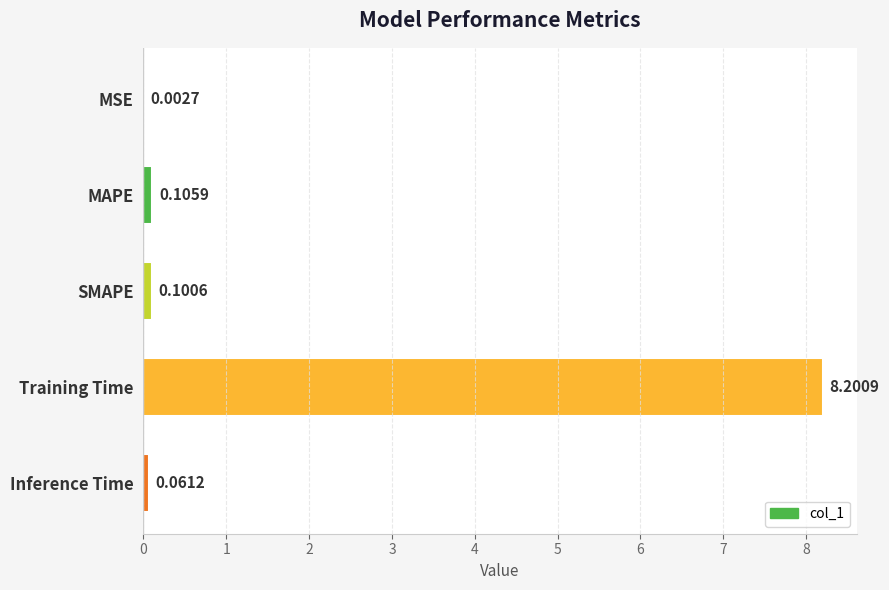

At which label is the value closest to 4?

MAPE